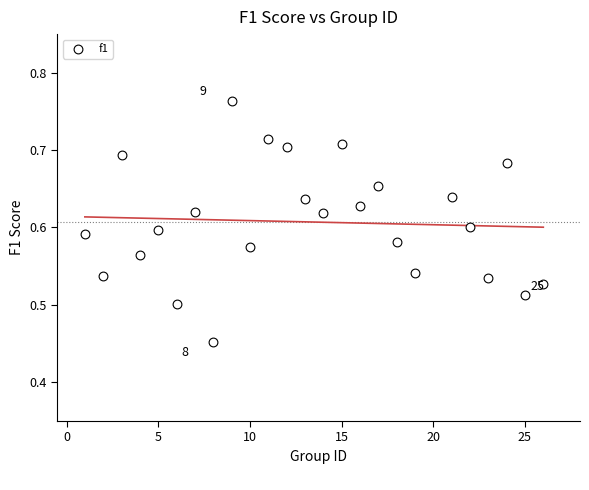

What is the range of X values (max minus min)?

25.0